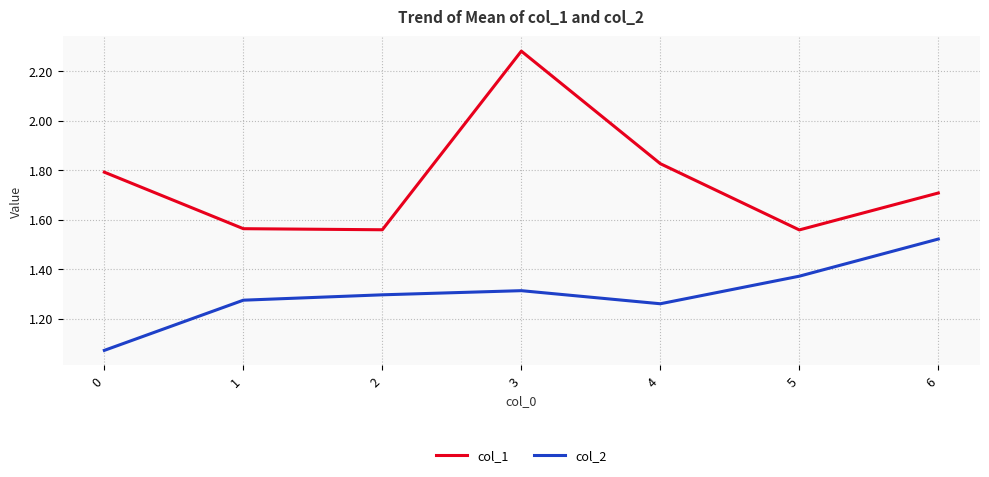

What is the total value across all series at 4?

3.1